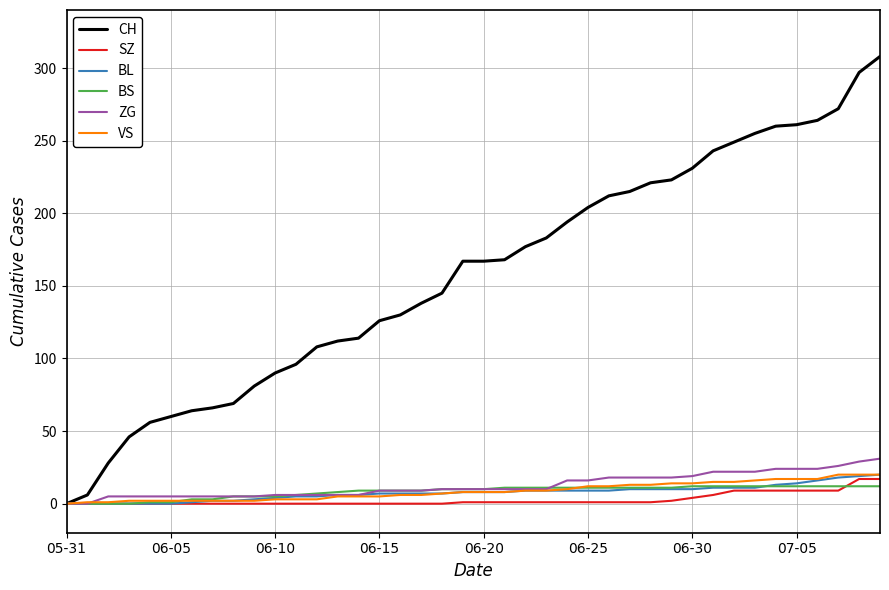

What is the sum of all ZG values?

504